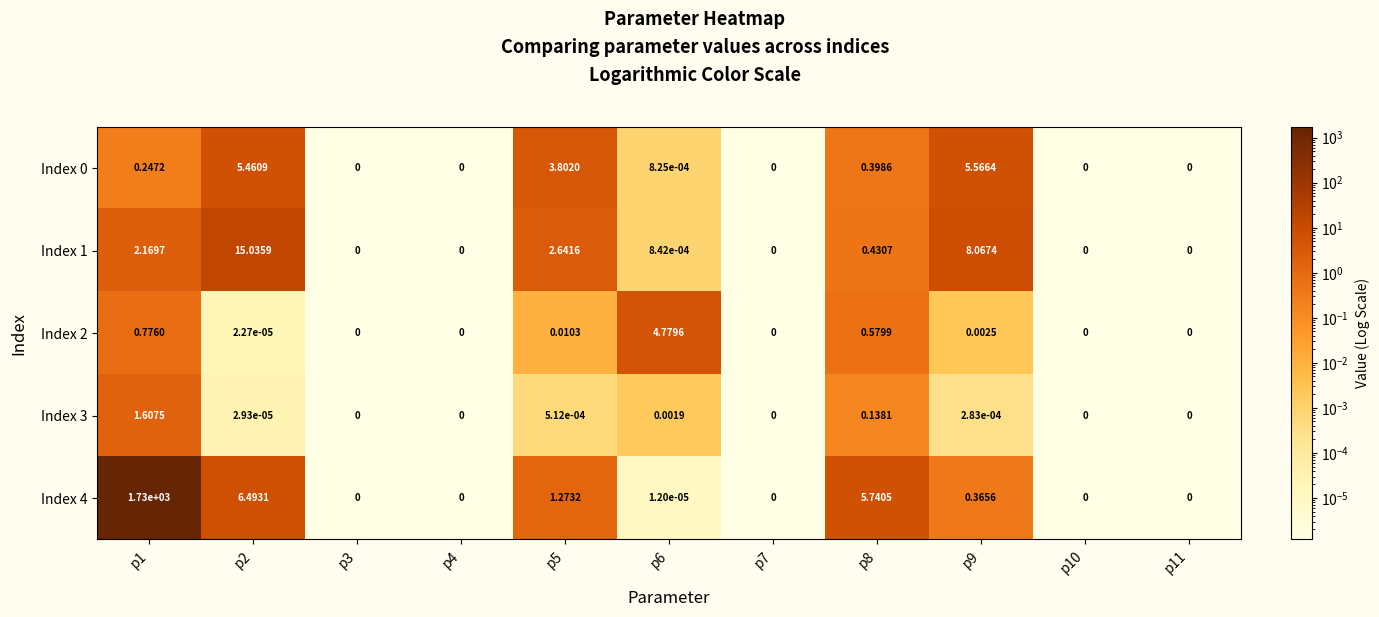

Is the value of Index 0 at p9 greater than the value of Index 2 at p10?

Yes